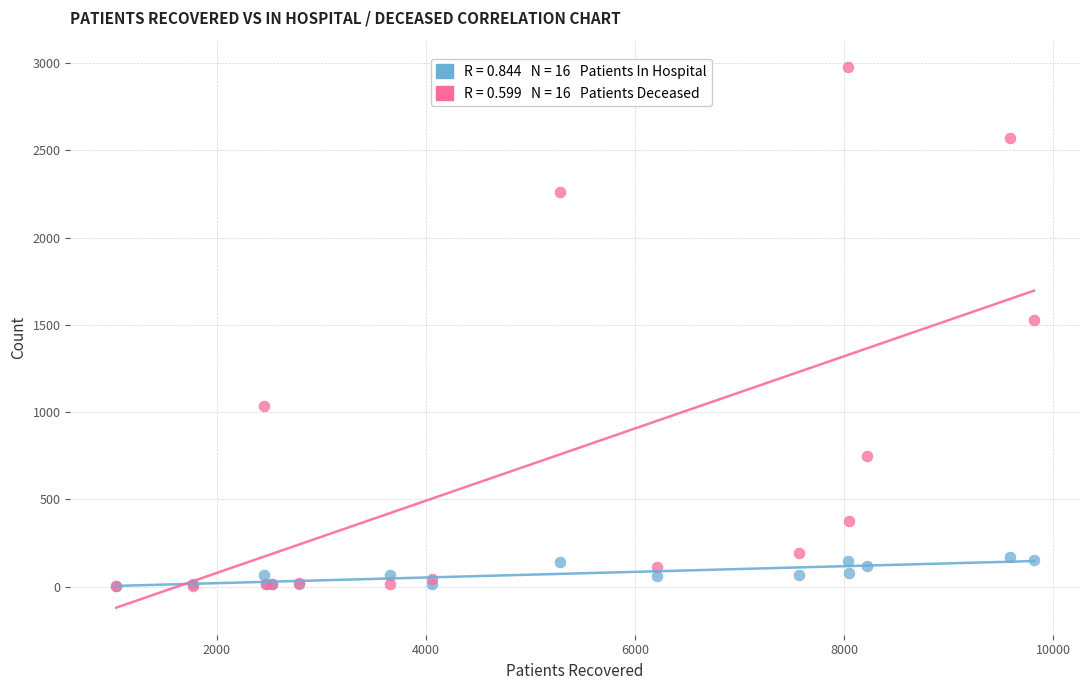

Across all series, what Y value is closest to 1491?

1527